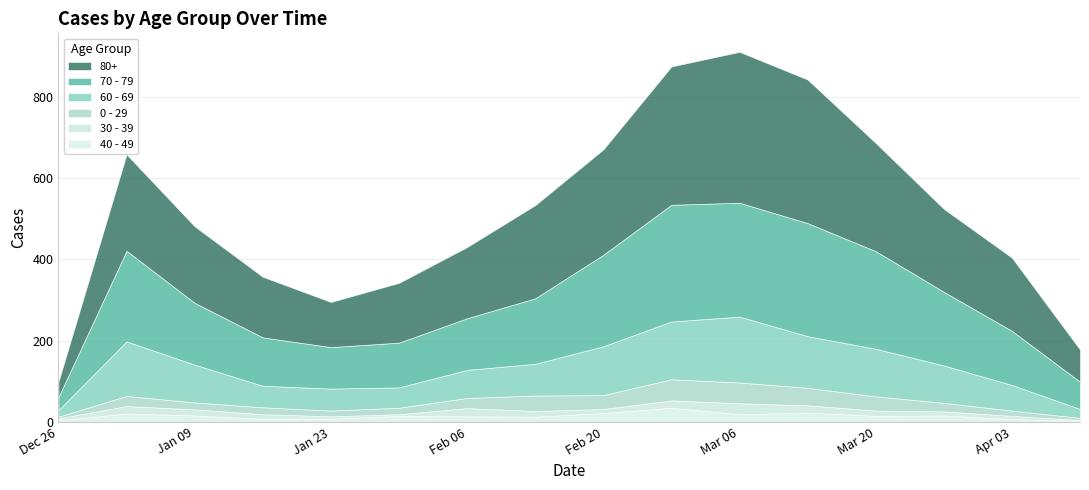

How many data points does each series have?

16